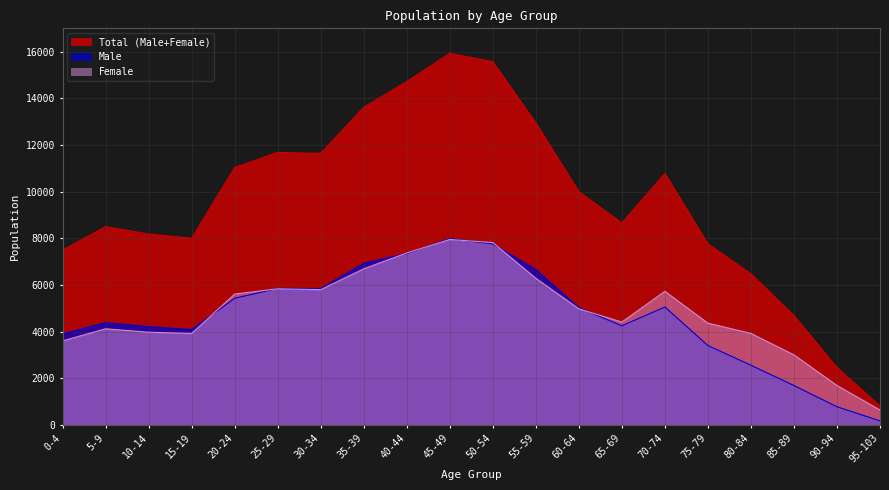

What are all the series names shown in the legend?

Total (Male+Female), Male, Female